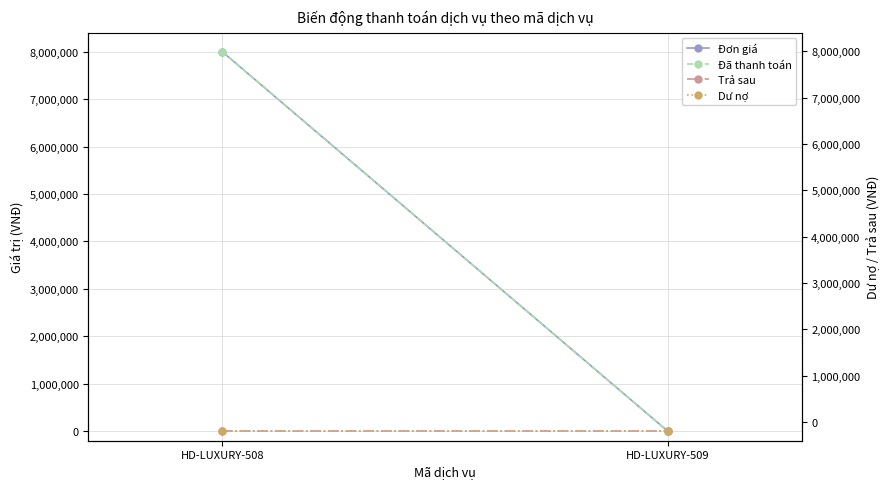

The Đơn giá series shows 8000000 at HD-LUXURY-508. True or false?

True